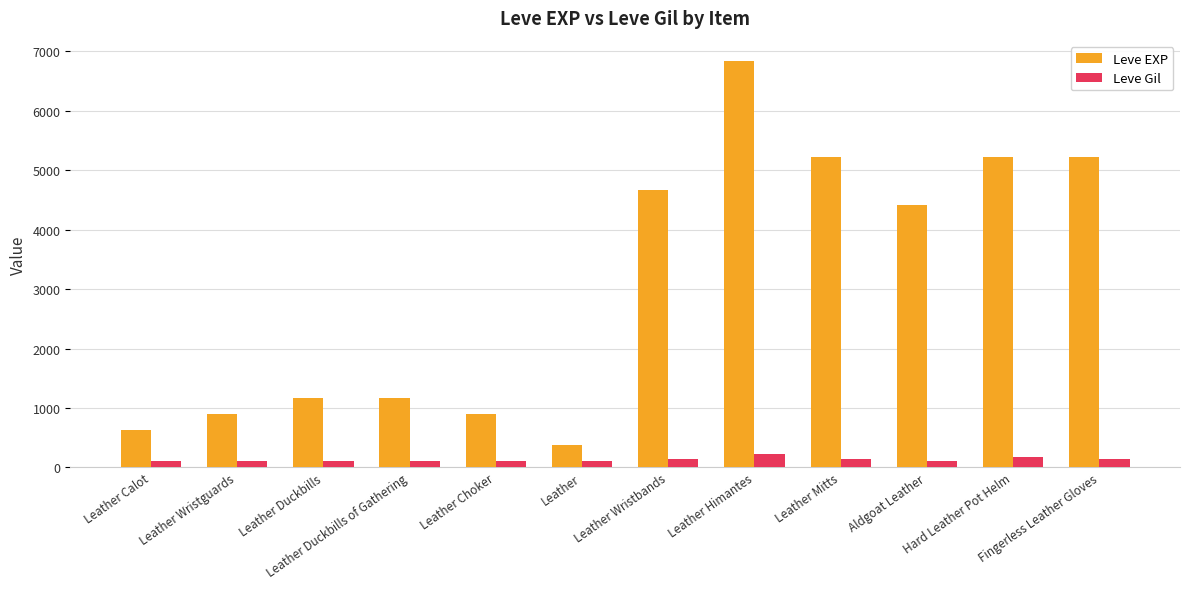

Which series has the largest range (max minus min)?

Leve EXP